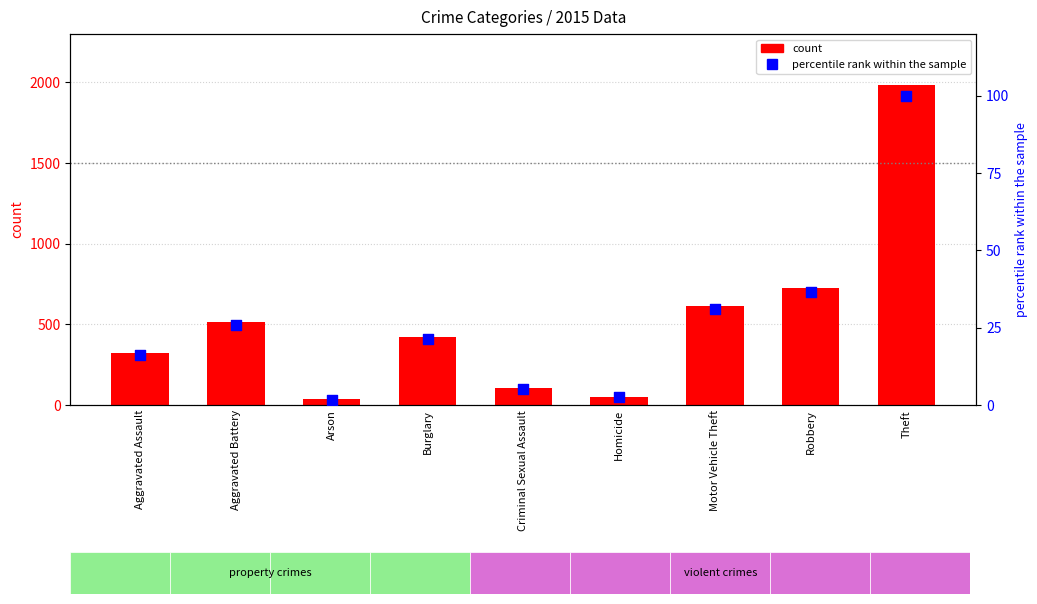

What is the total value across all series at Arson?

36.8